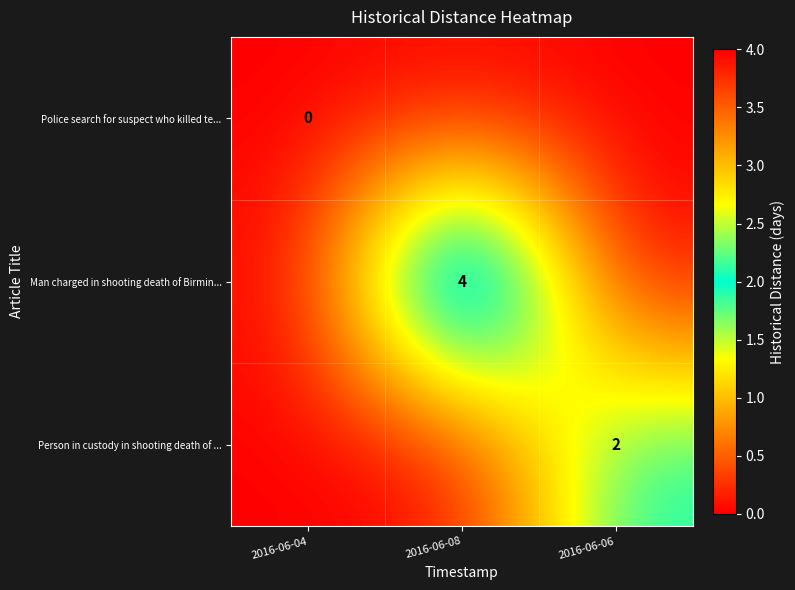

Reading left to right, extract all data points from this chart.

row_0: 2016-06-04=0	2016-06-08=0	2016-06-06=0
row_1: 2016-06-04=0	2016-06-08=4	2016-06-06=0
row_2: 2016-06-04=0	2016-06-08=0	2016-06-06=2